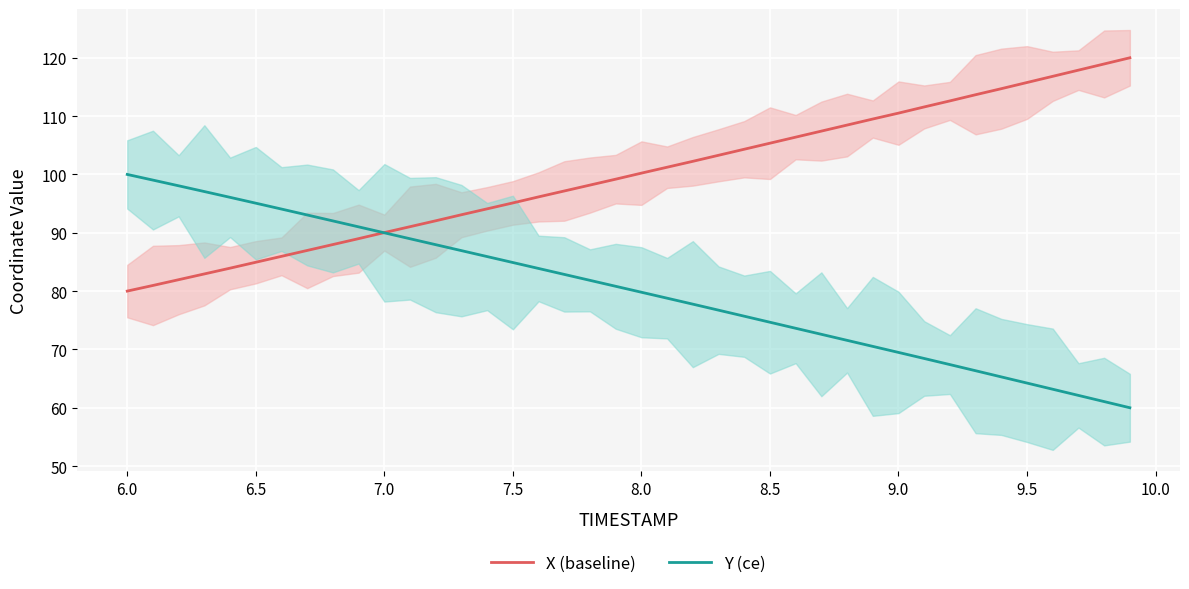

True or false: Y (ce) and X (baseline) cross at least once.

True